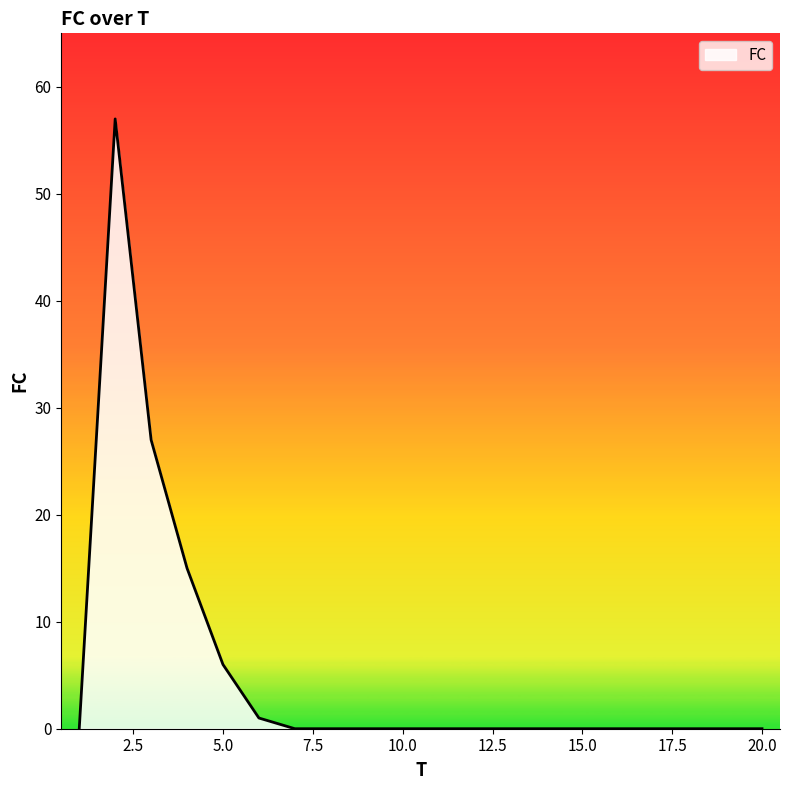

What is the maximum value shown in the chart?

57